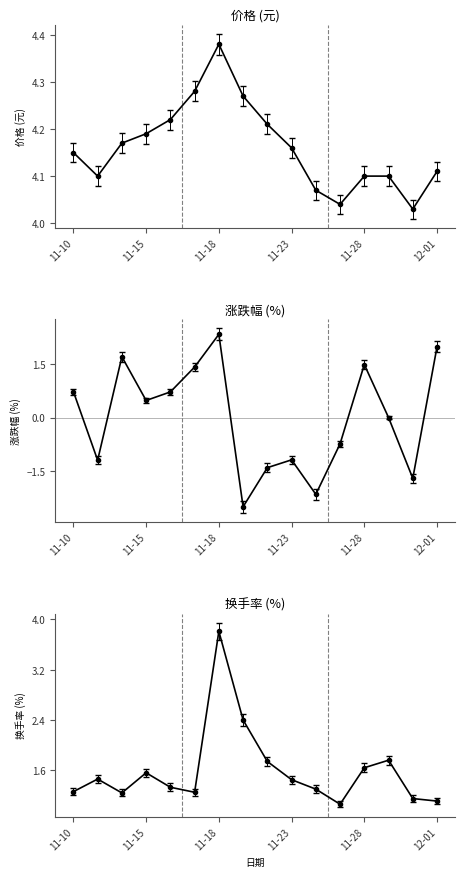

Is the value of 涨跌幅% at 12-01 greater than the value of 价格 at 9?

No